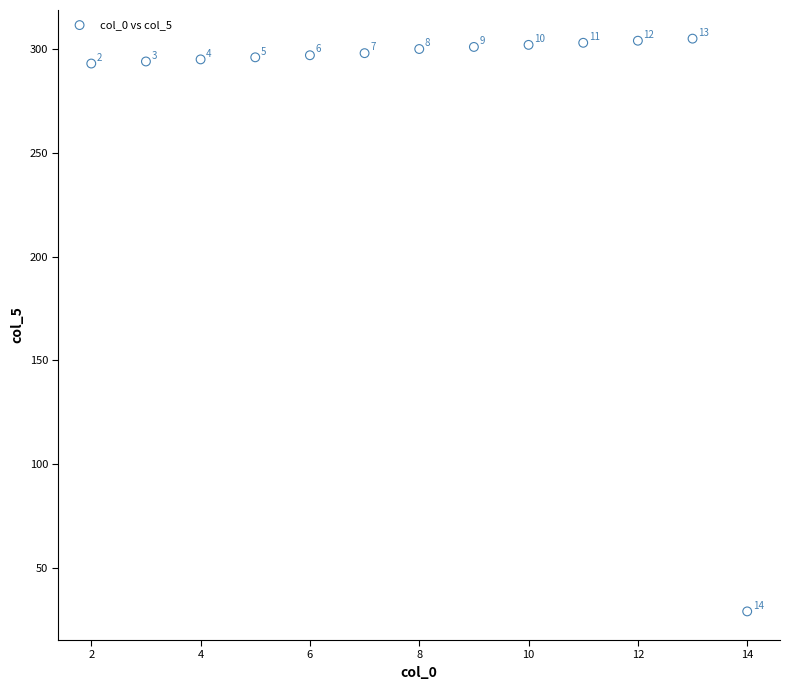

What is the range of Y values (max minus min)?

276